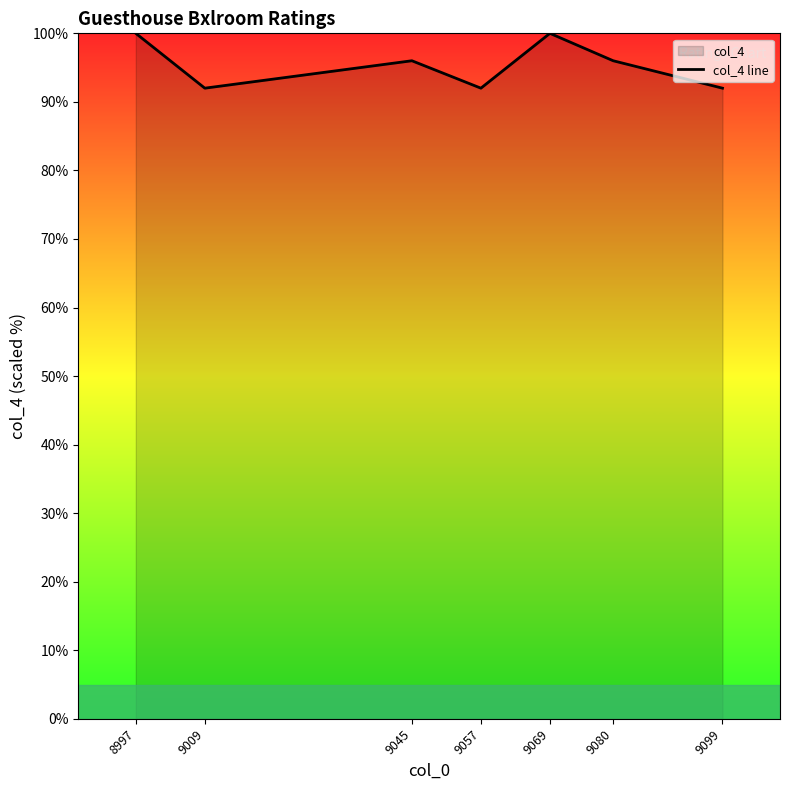

What is the difference between the maximum and minimum values?

8